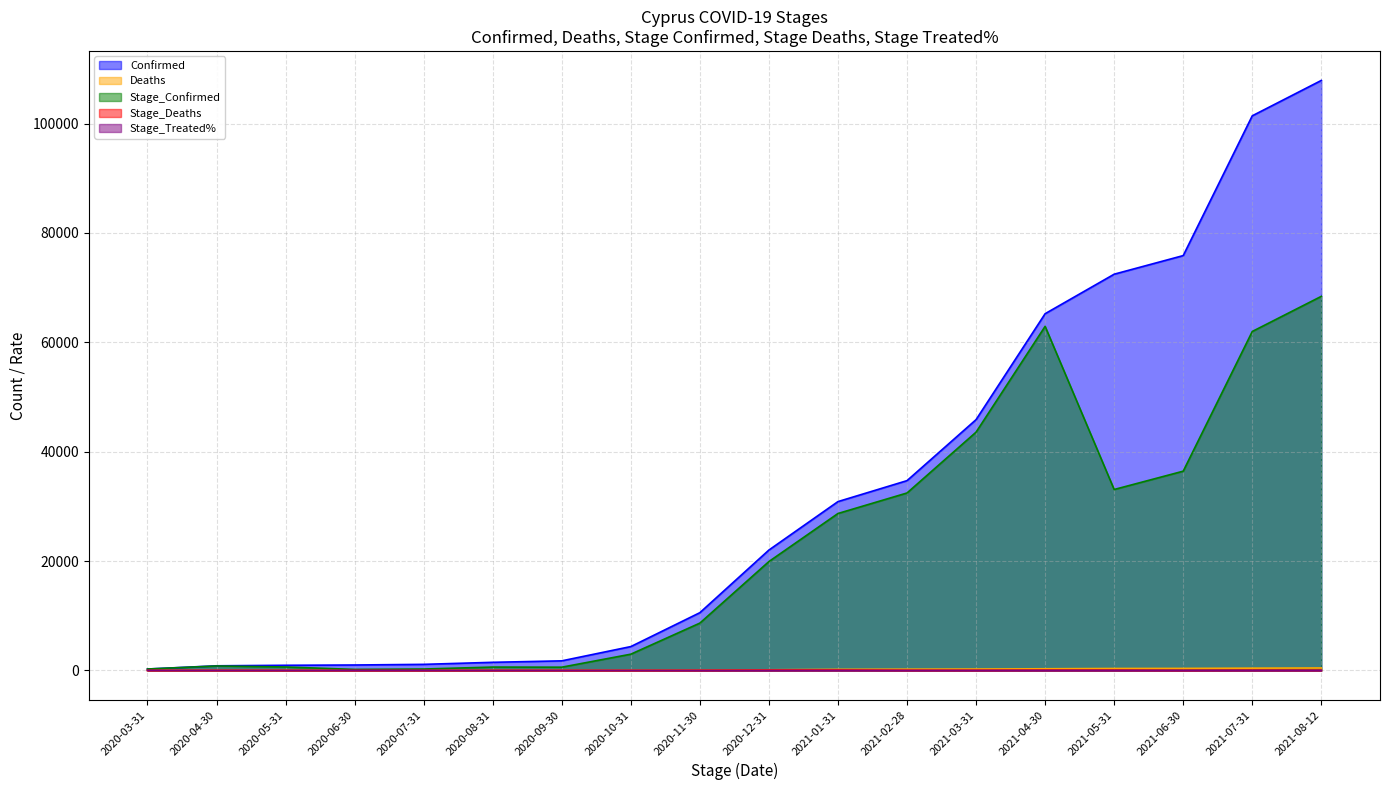

How many values in the Stage_Confirmed series exceed 19913?

8